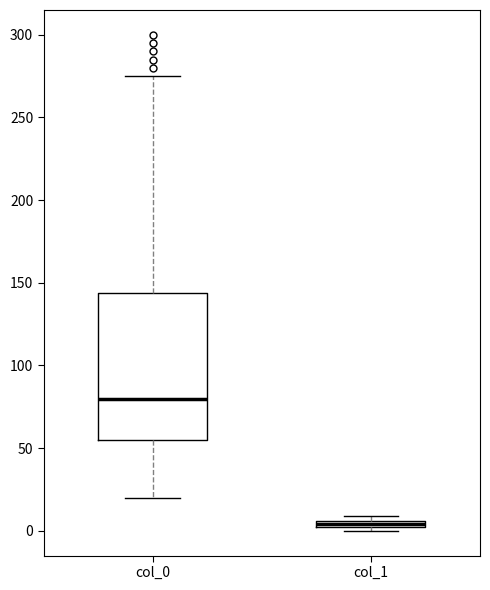

Where is the lower edge of the box for col_1 on the y-axis? The values are not printed on the chart, so give them approximately, as read against the axis.

0